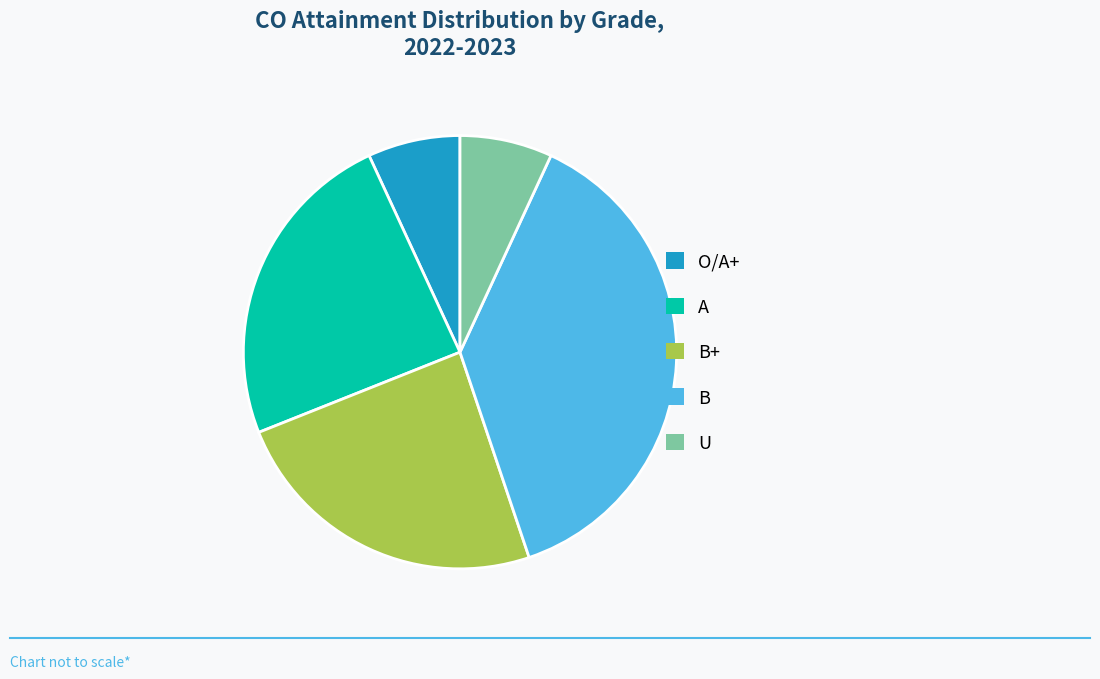

Does any single category account for the majority?

No